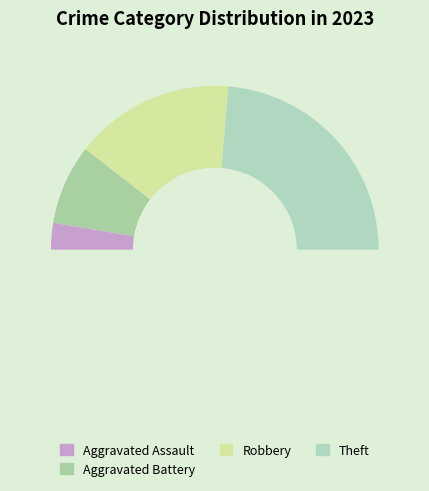

To the nearest percent, what is the difference between the largest and smallest slice percentages?

47%